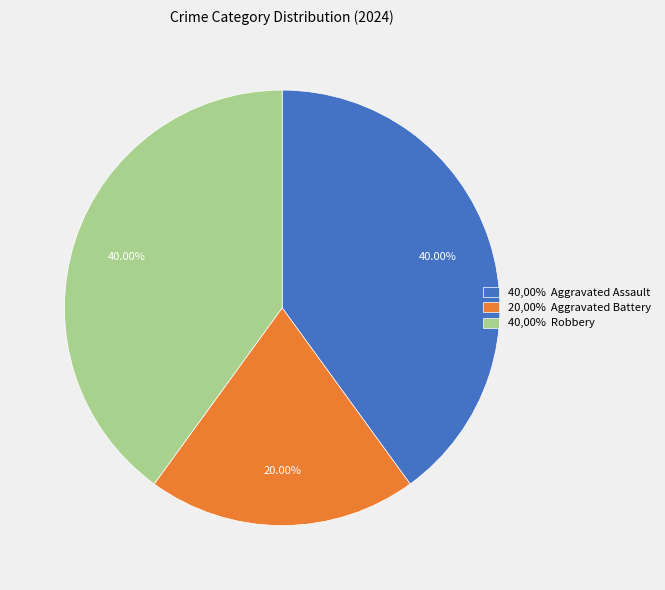

Combined, do 20,00% Aggravated Battery and 40,00% Aggravated Assault account for over 50%?

Yes